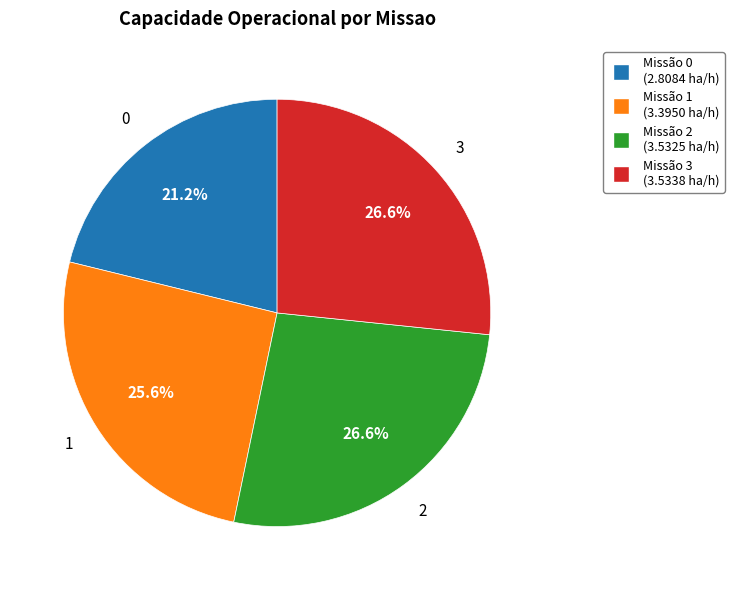

Combined, what portion of the pie is Missão 0 (2.8084 ha/h) and Missão 2 (3.5325 ha/h)?

47.8%